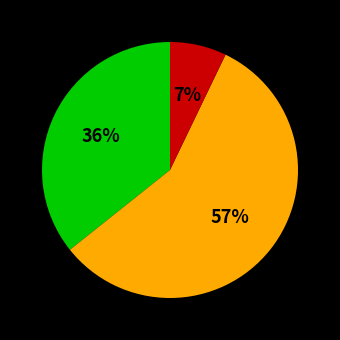

Is there a majority slice in this chart?

Yes